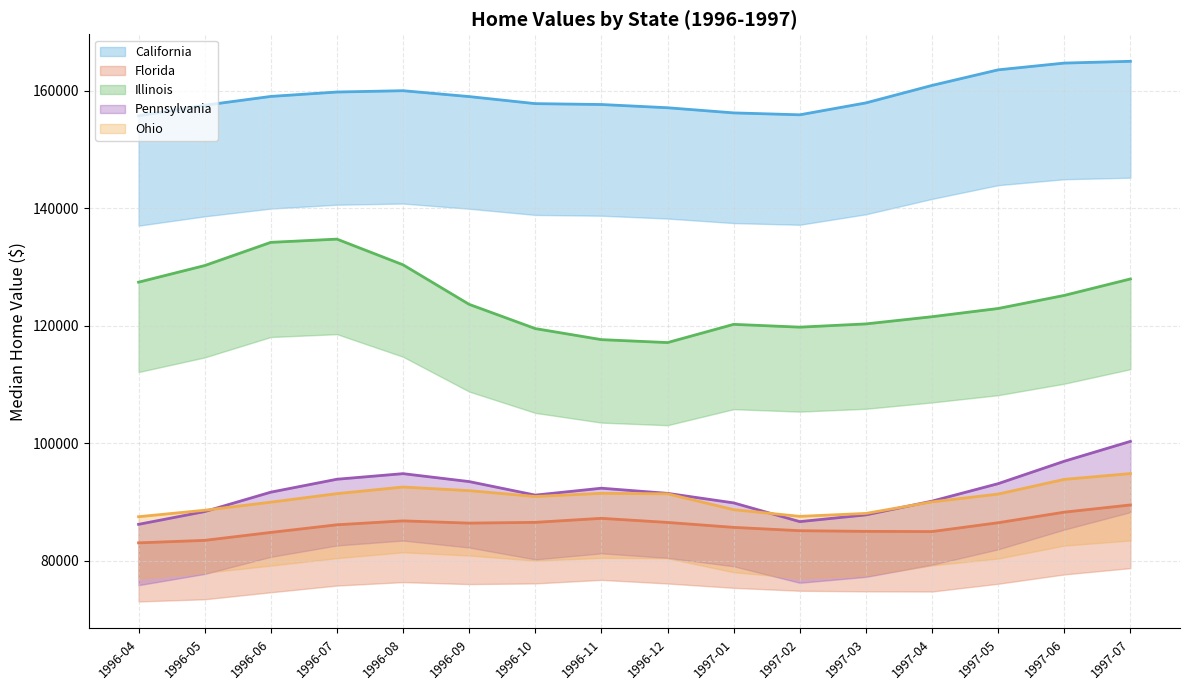

The California series shows 159025.0 at 1996-06. True or false?

True